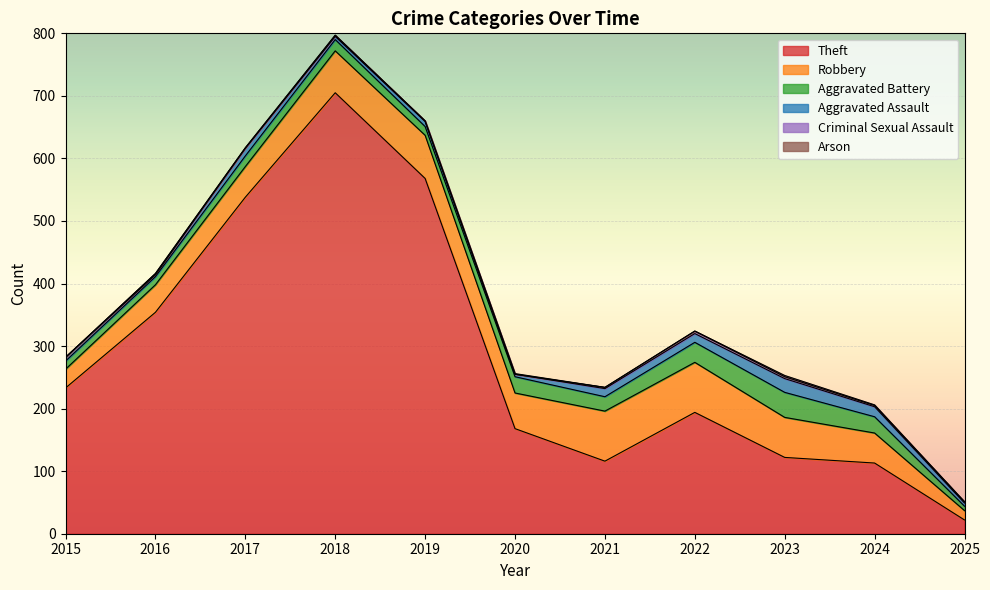

Between 2015 and 2017, which series saw the biggest shift?

Theft